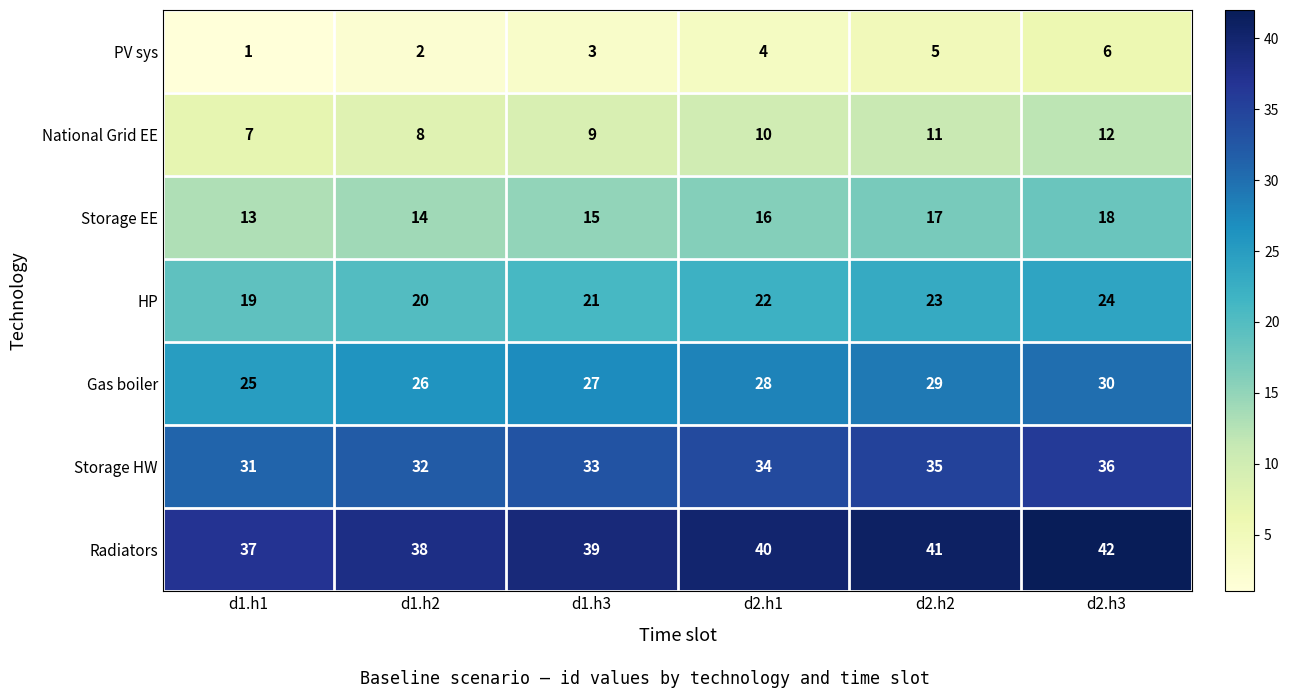

What is the spread (max minus min) of values at d1.h1?

36